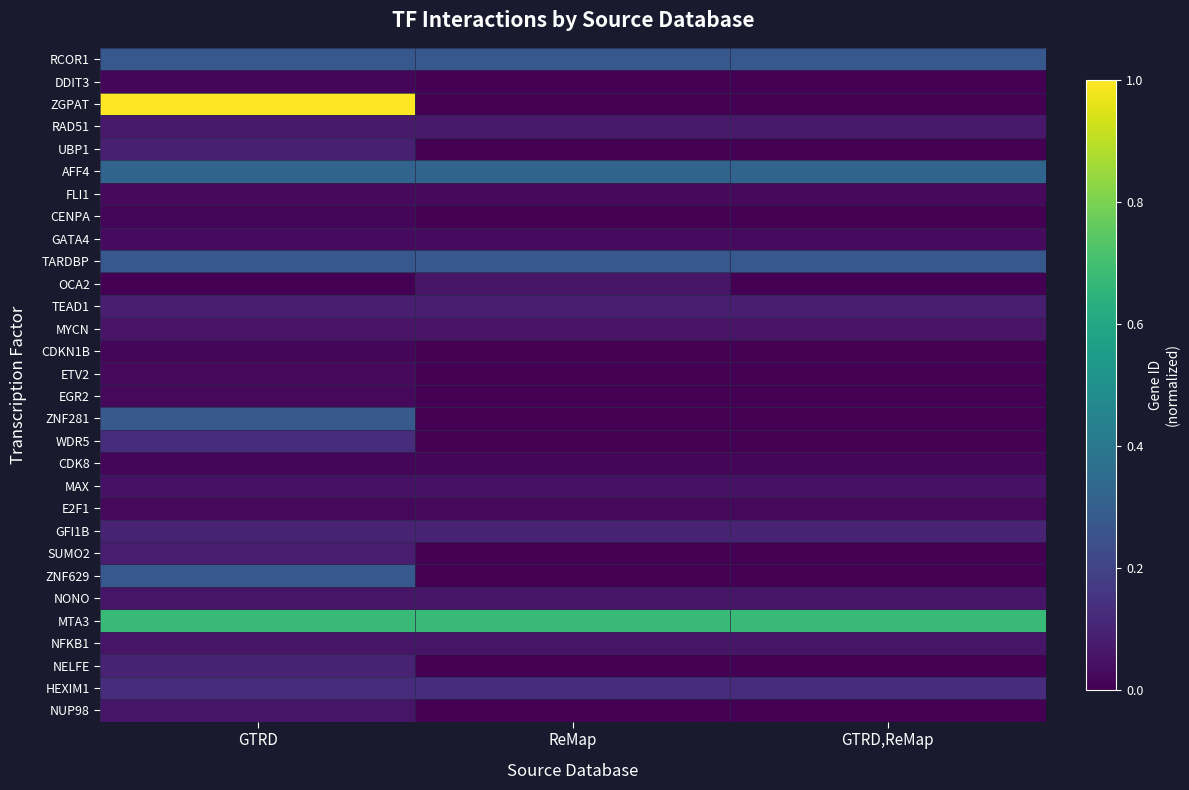

At how many categories does at least one series exceed 0?

3